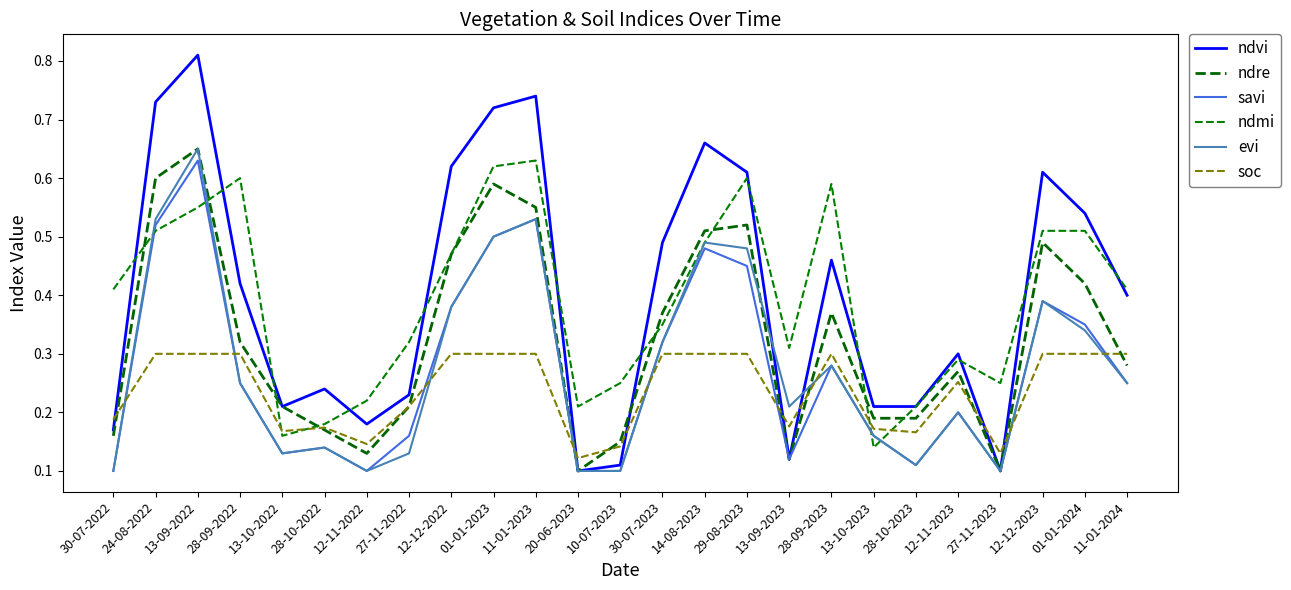

At which label does soc reach its peak?

24-08-2022